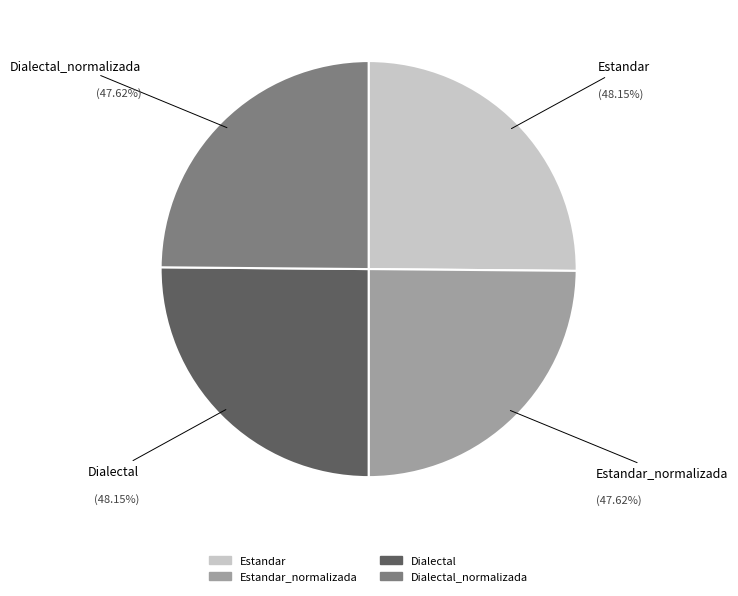

Is there any slice that represents more than half of the pie?

No